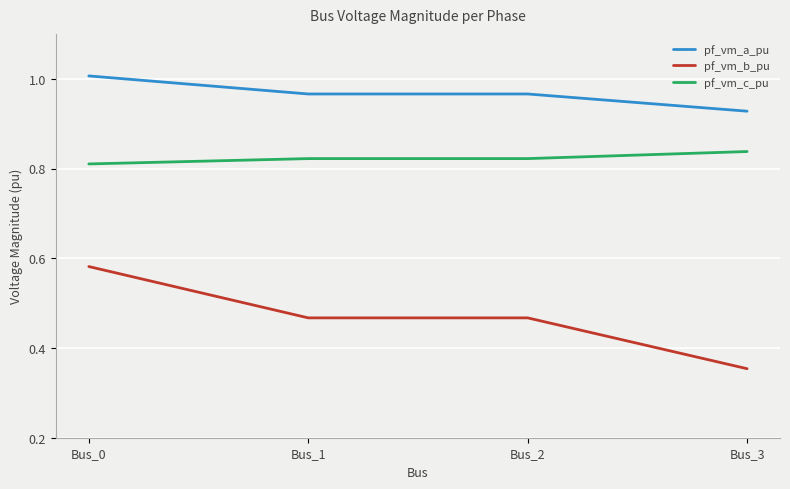

In pf_vm_b_pu, how many points are lower than both neighbors (excluding endpoints)?

1